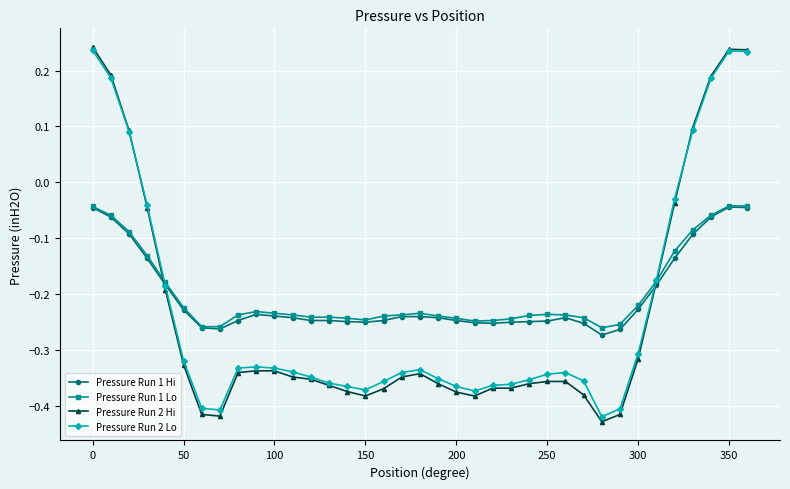

How many lines are shown in the chart?

4